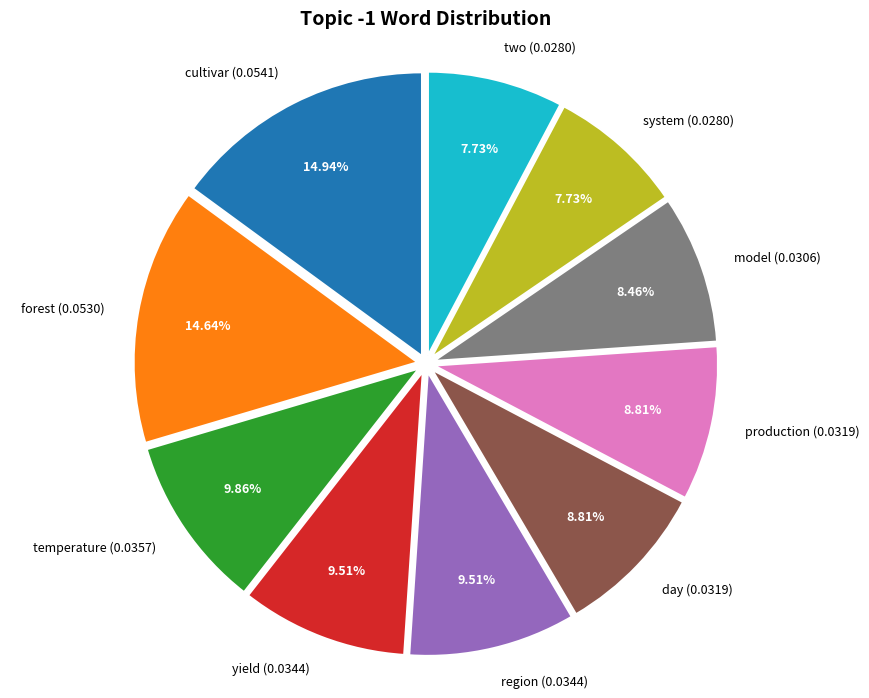

Does any single category account for the majority?

No